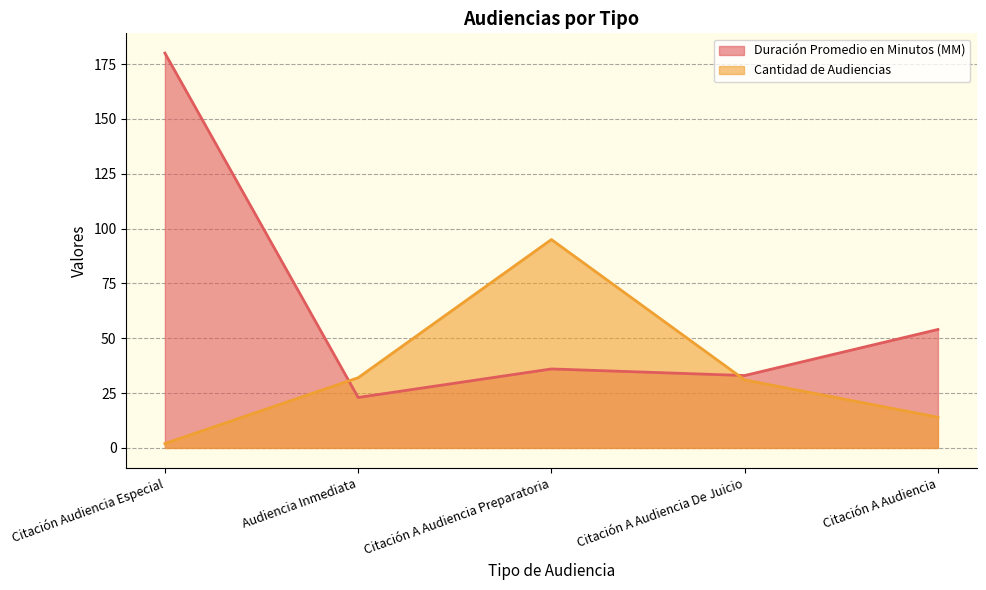

What is the average value of the Cantidad de Audiencias series?

35